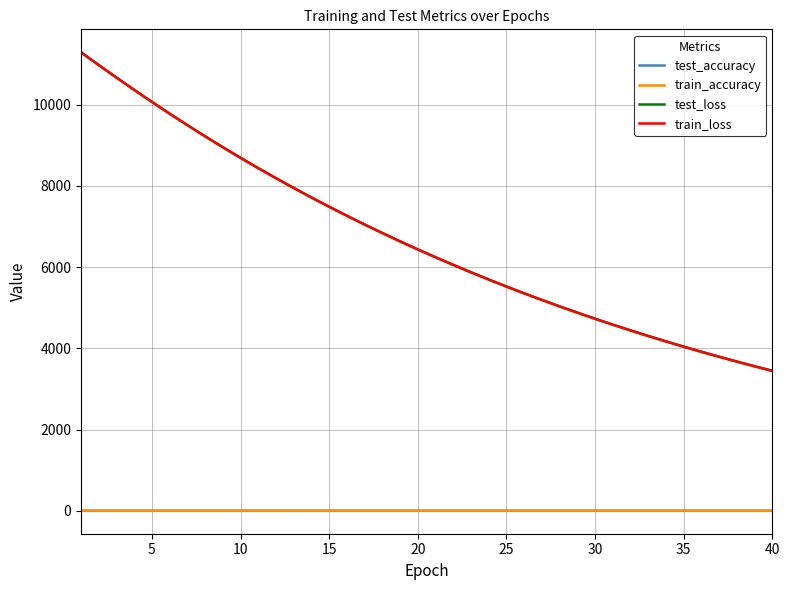

At how many categories does at least one series exceed 72?

40